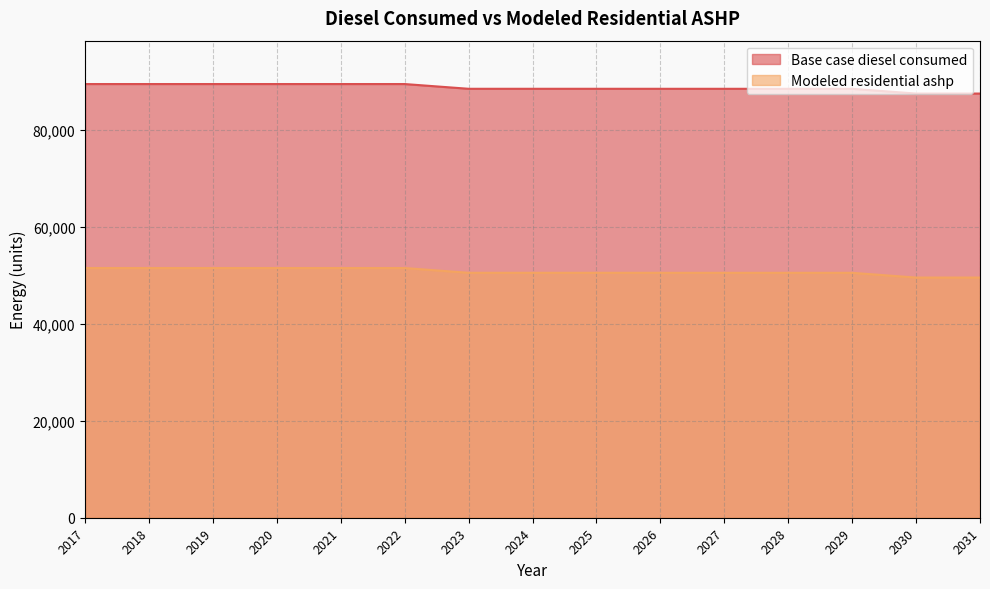

What is the difference between the highest and lowest values at 2017?

37942.9